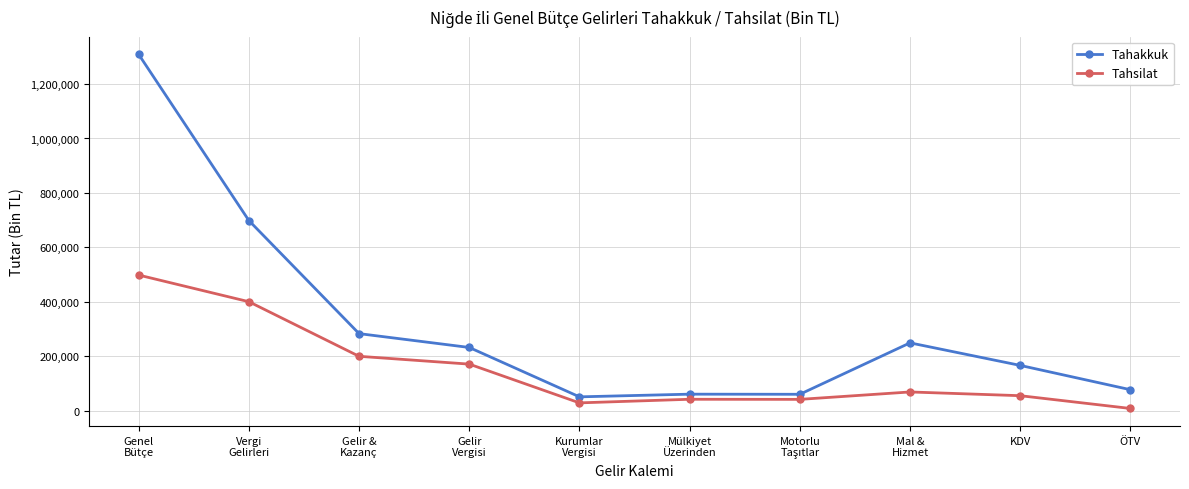

What is the value of the Tahsilat point at the 1st from the left?

498302